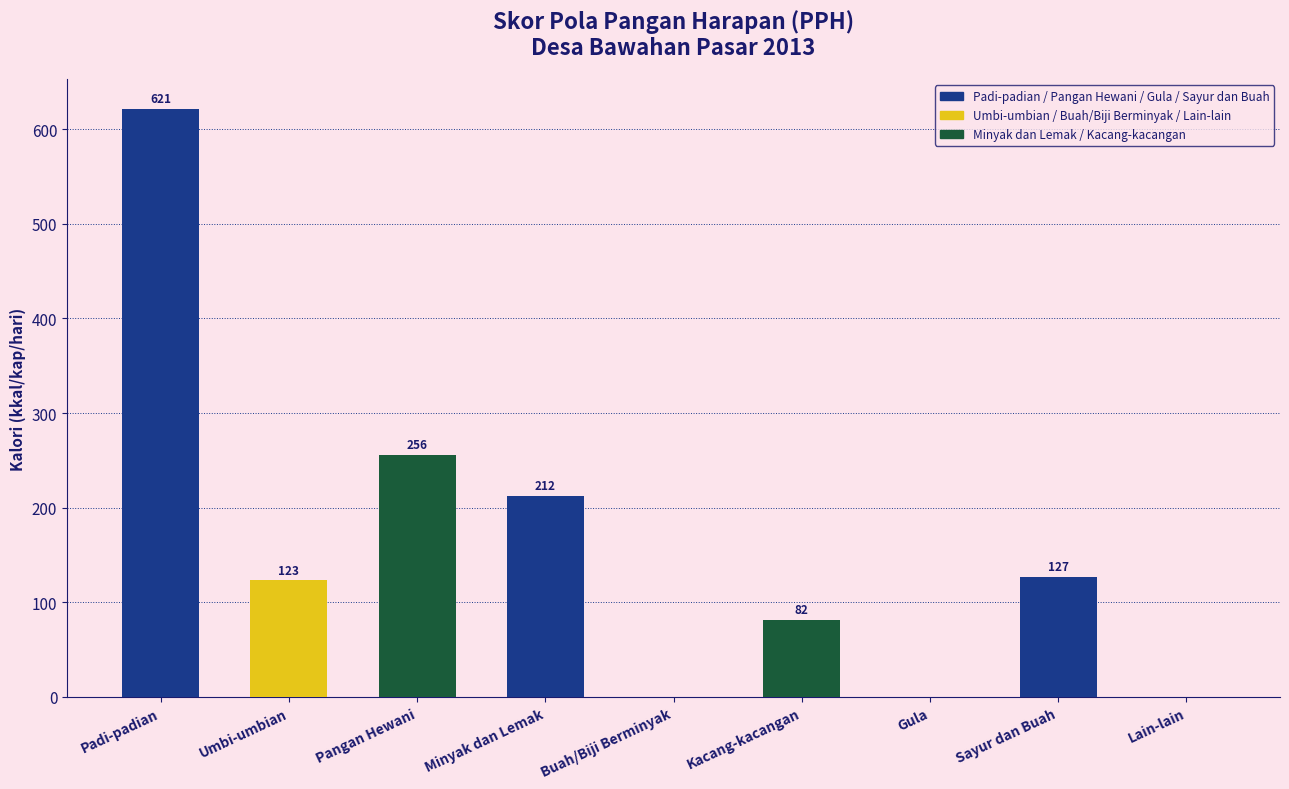

Between Minyak dan Lemak and Kacang-kacangan, which is larger?

Minyak dan Lemak